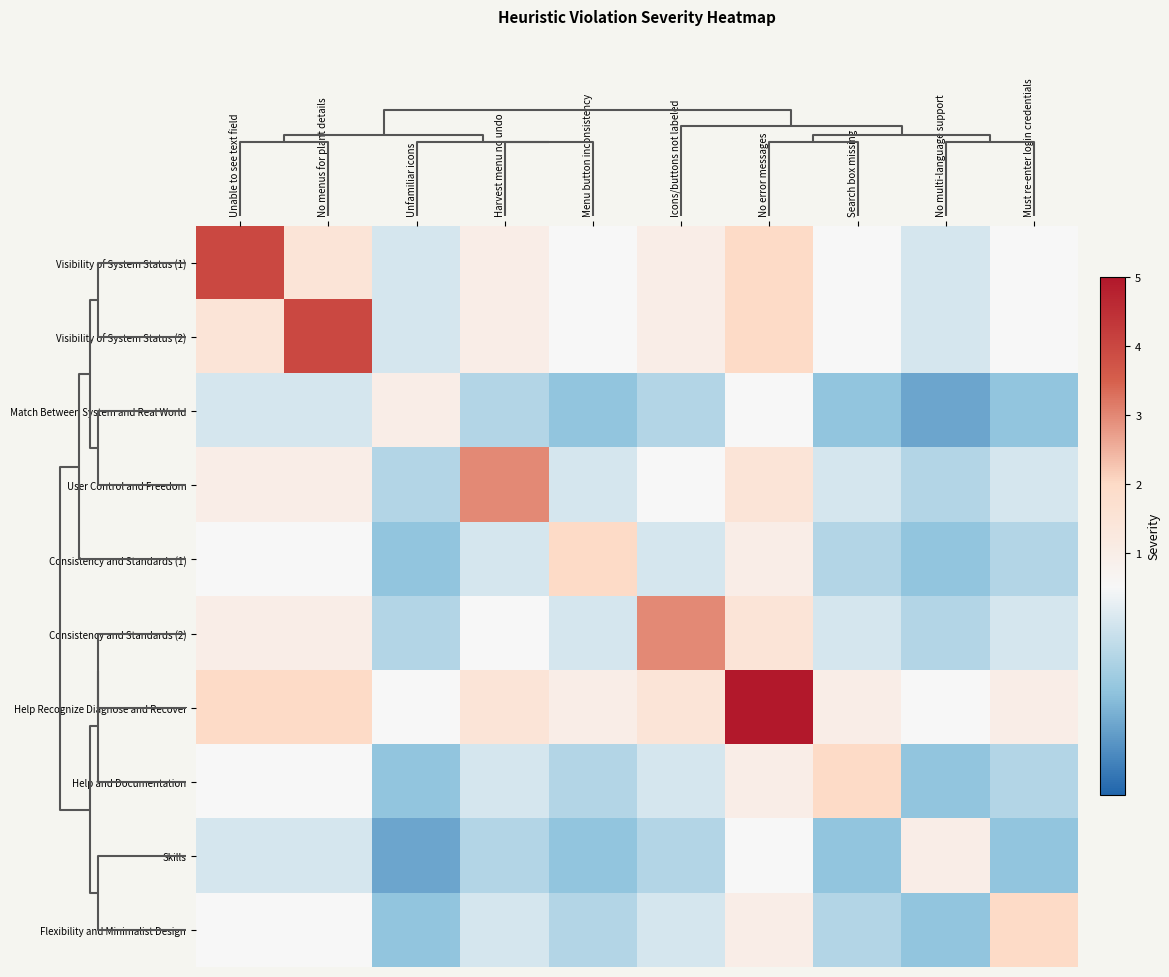

What is the maximum value shown in the chart?

5.0